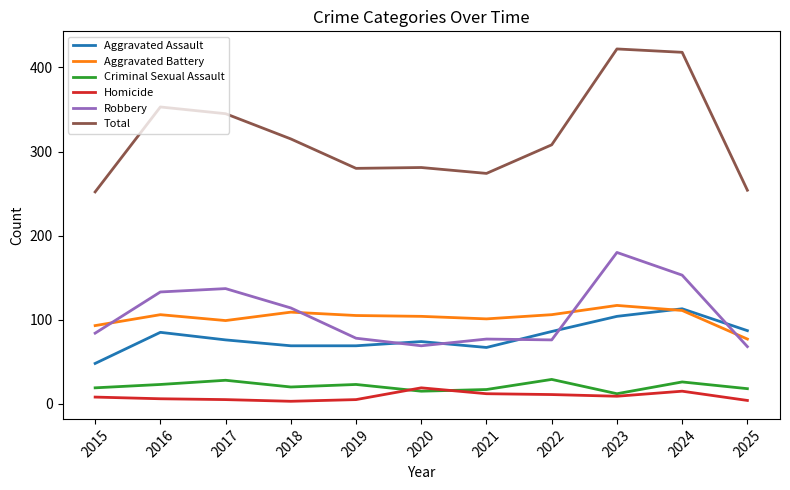

How many times do Robbery and Aggravated Assault cross each other?

5